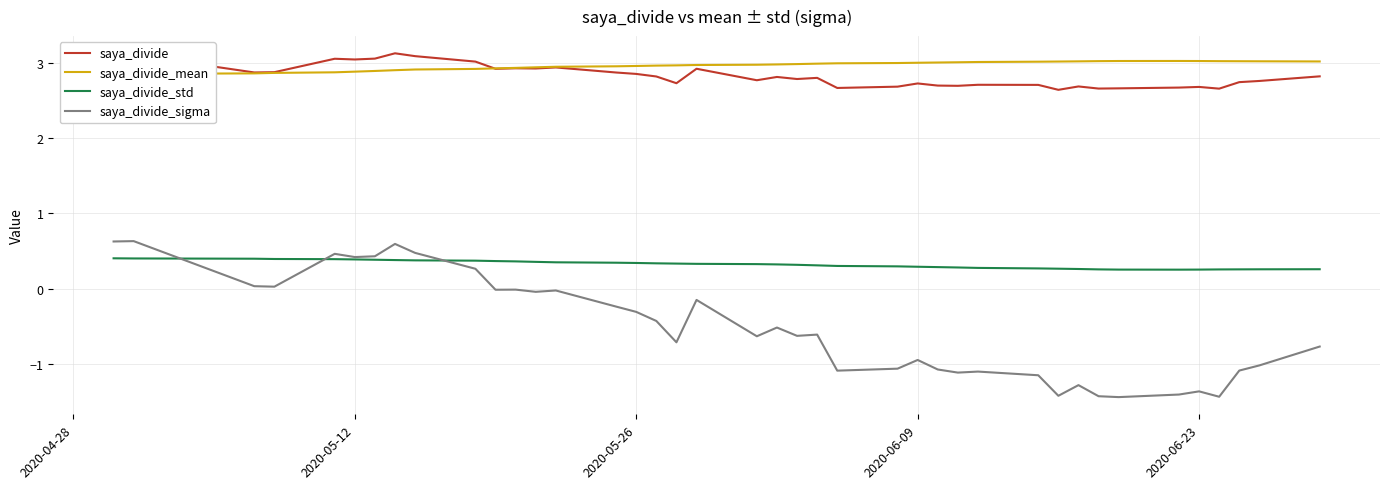

How many times do saya_divide_mean and saya_divide cross each other?

1